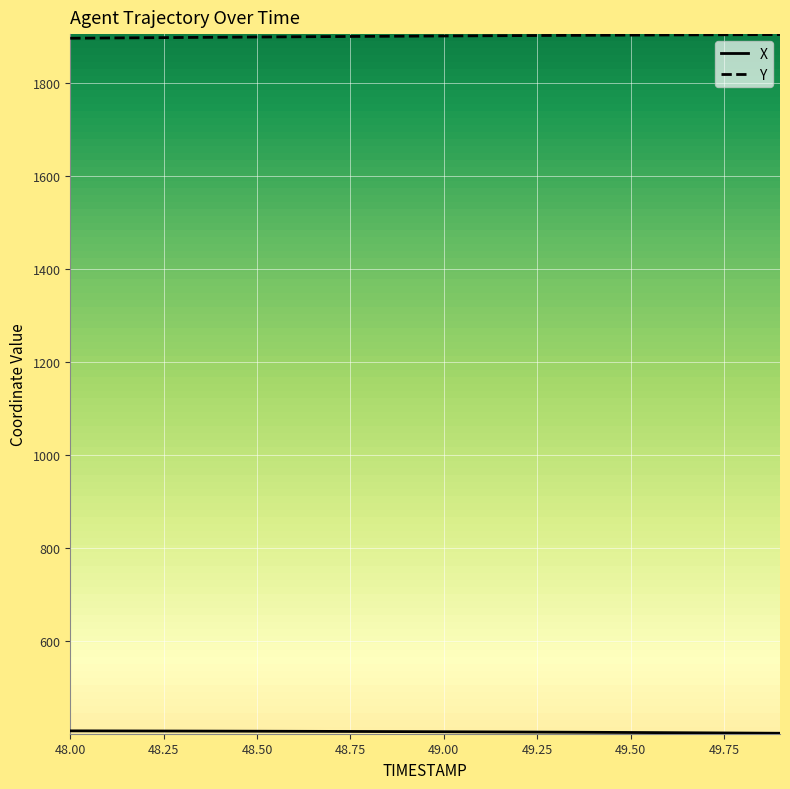

What is the maximum value for Y?

1904.0